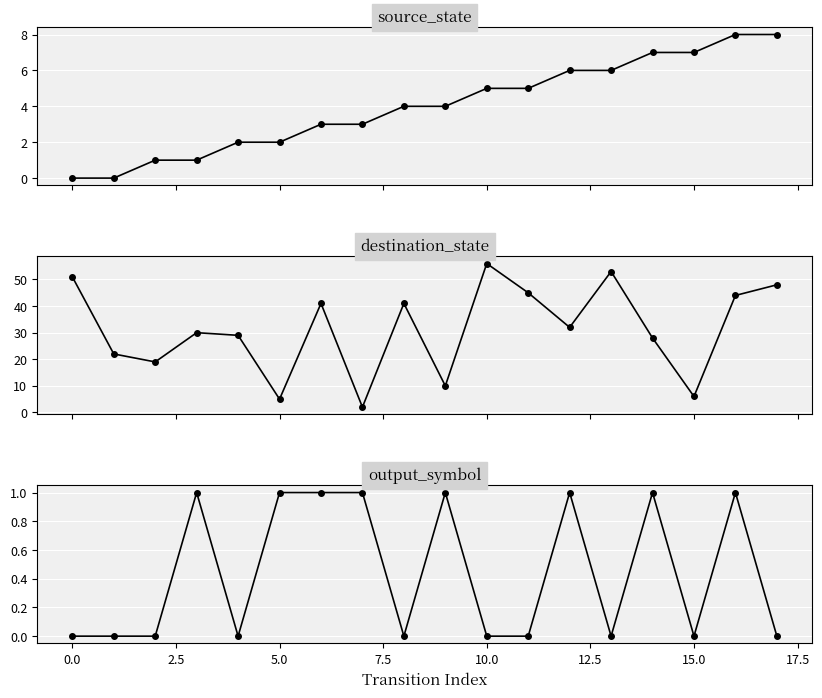

The value of source_state at 13 is 6. True or false?

True